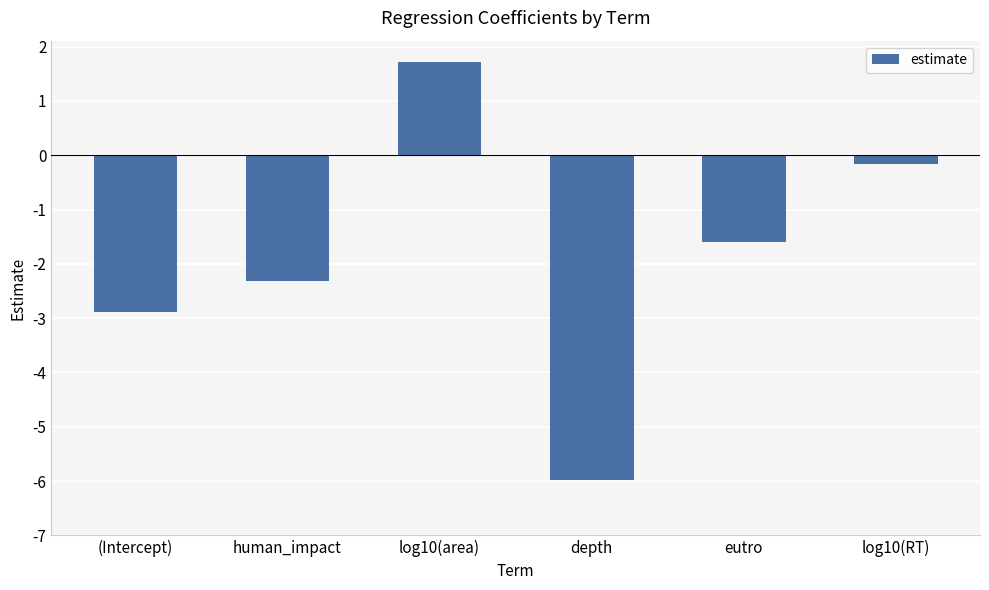

List the labels in order of value, smallest first.

depth, (Intercept), human_impact, eutro, log10(RT), log10(area)